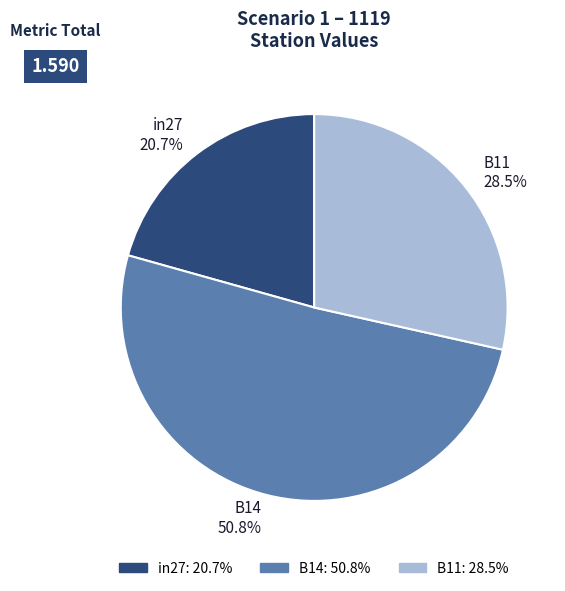

To the nearest percent, what is the difference between the B14 and in27 slice percentages?

30%